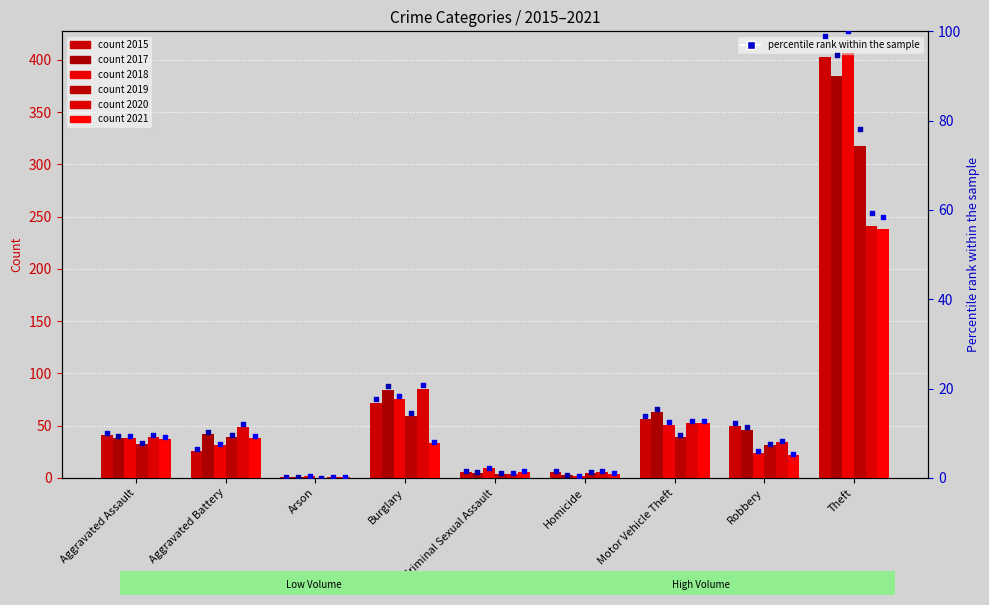

What is the total value across all series at Aggravated Assault?

225